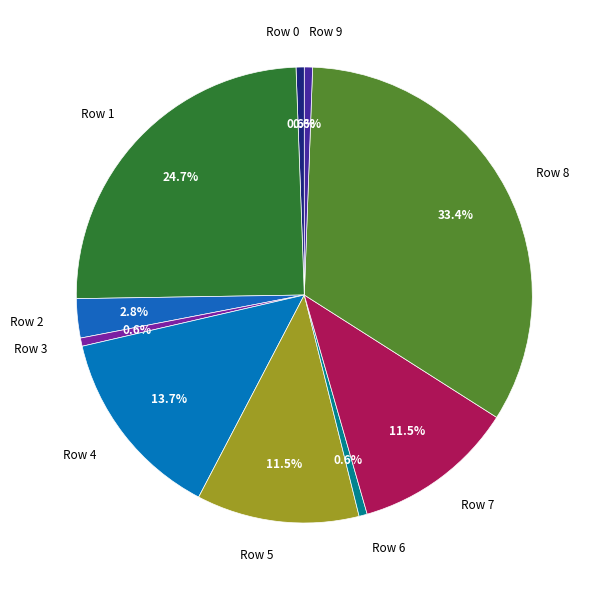

Does Row 7 account for over 50% of the chart?

No